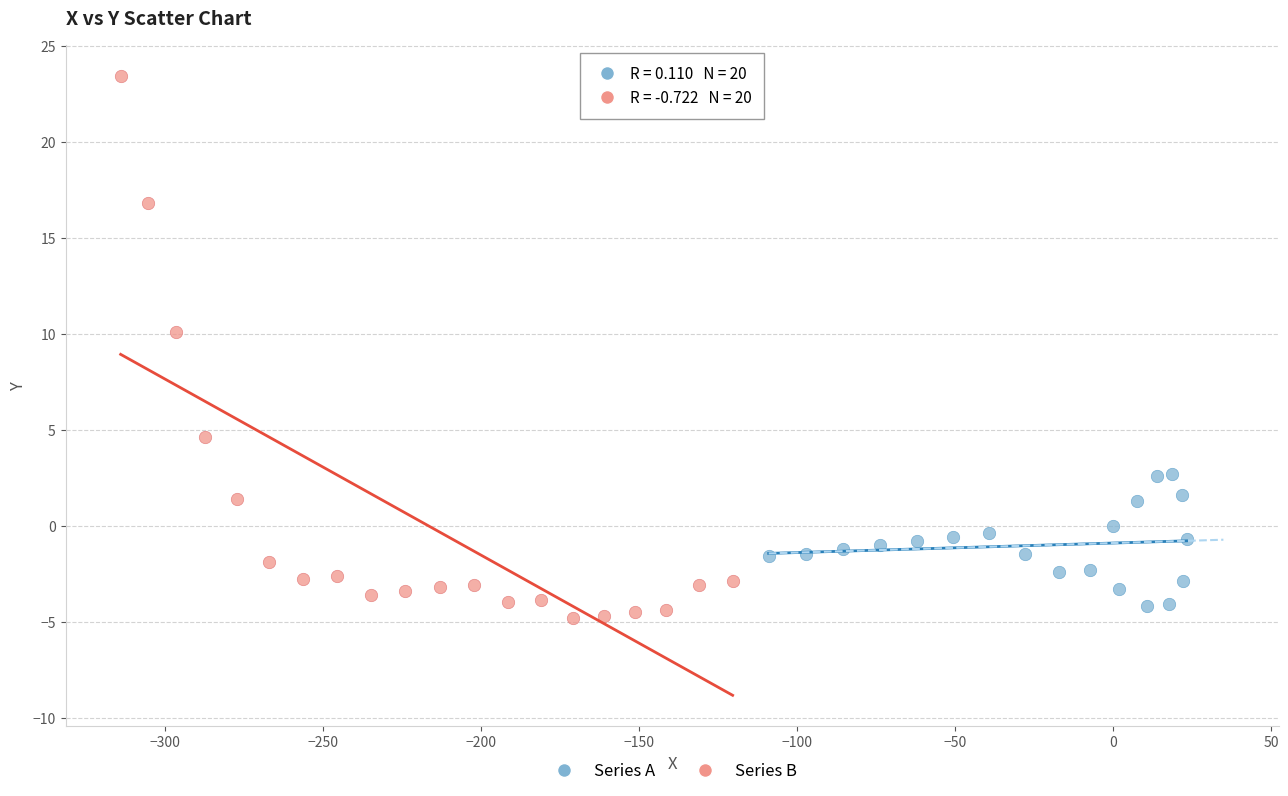

Which series contains the highest Y value?

Series B